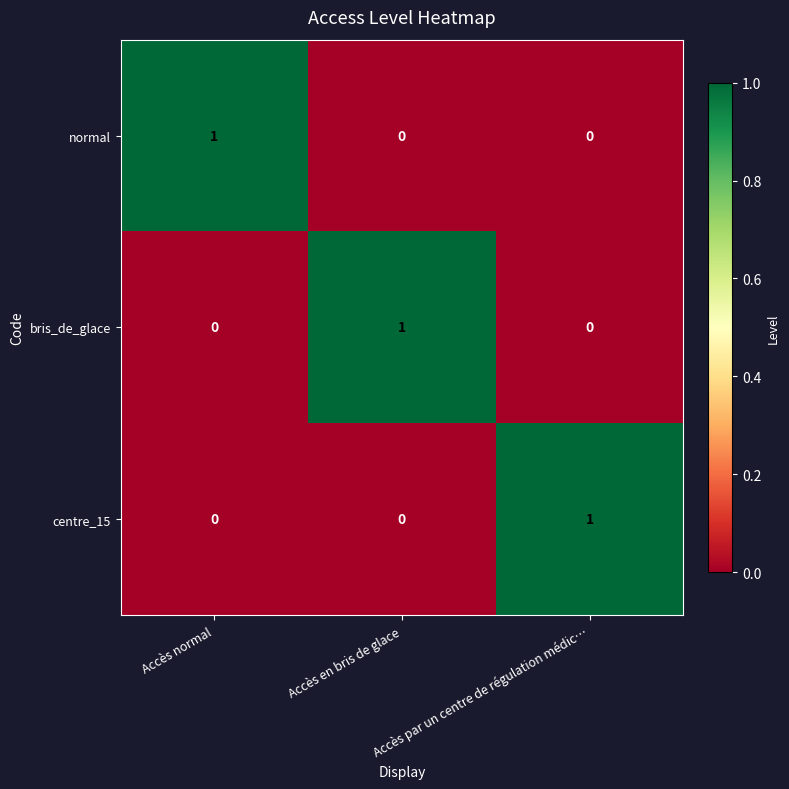

How many bris_de_glace values are between 0 and 1?

3